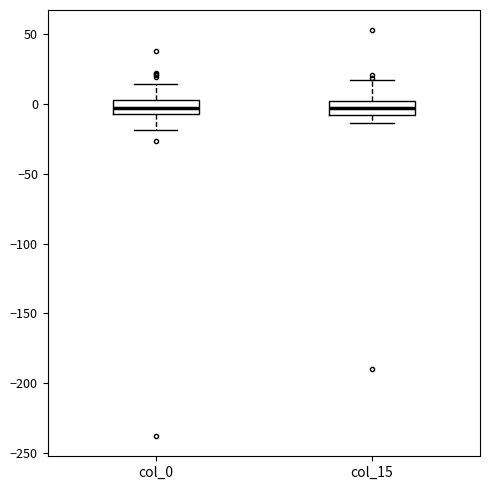

Where does the lower whisker of the box for col_15 end on the y-axis? The values are not printed on the chart, so give them approximately, as read against the axis.

-15